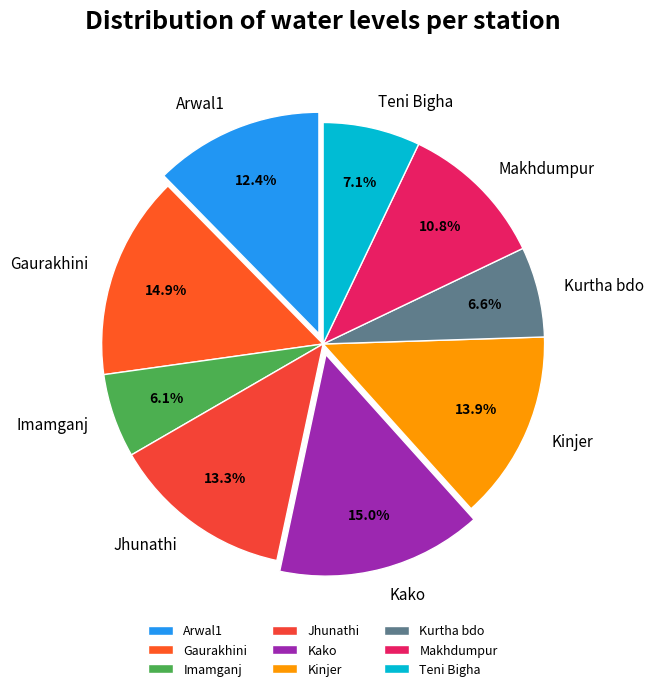

What percentage is the Imamganj slice, to the nearest percent?

6%